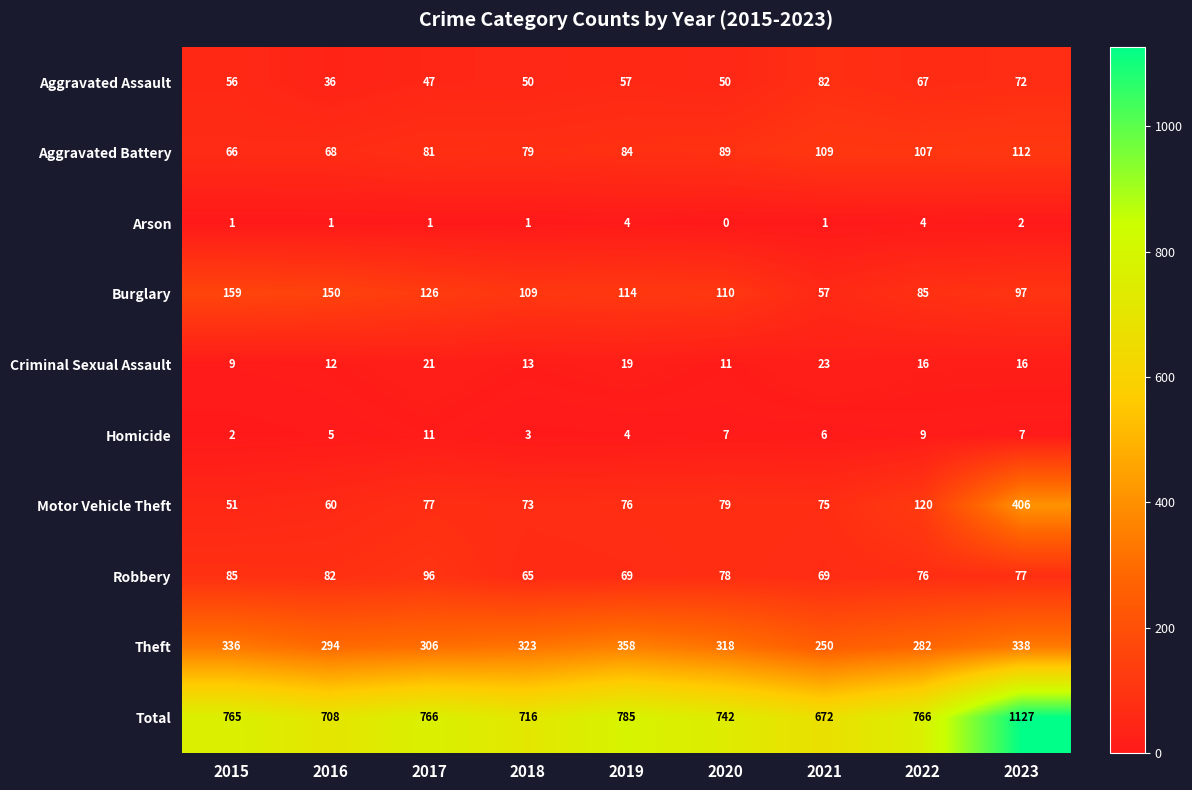

True or false: Robbery has a value of 82 at 2016.

True